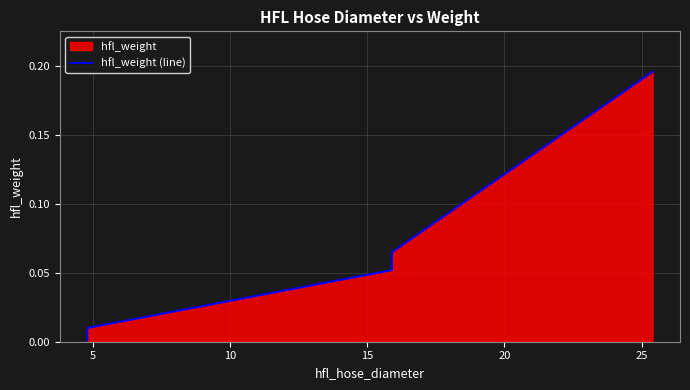

What is the sum of the values at 20 and 25?

0.3